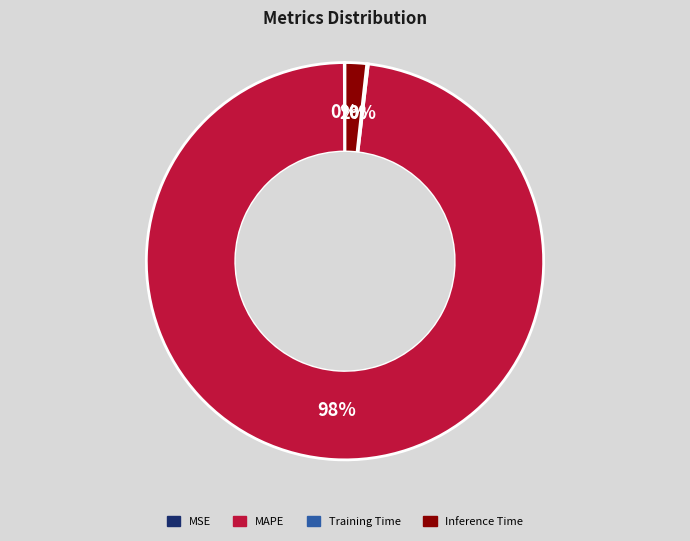

To the nearest percent, what is the difference between the largest and smallest slice percentages?

98%